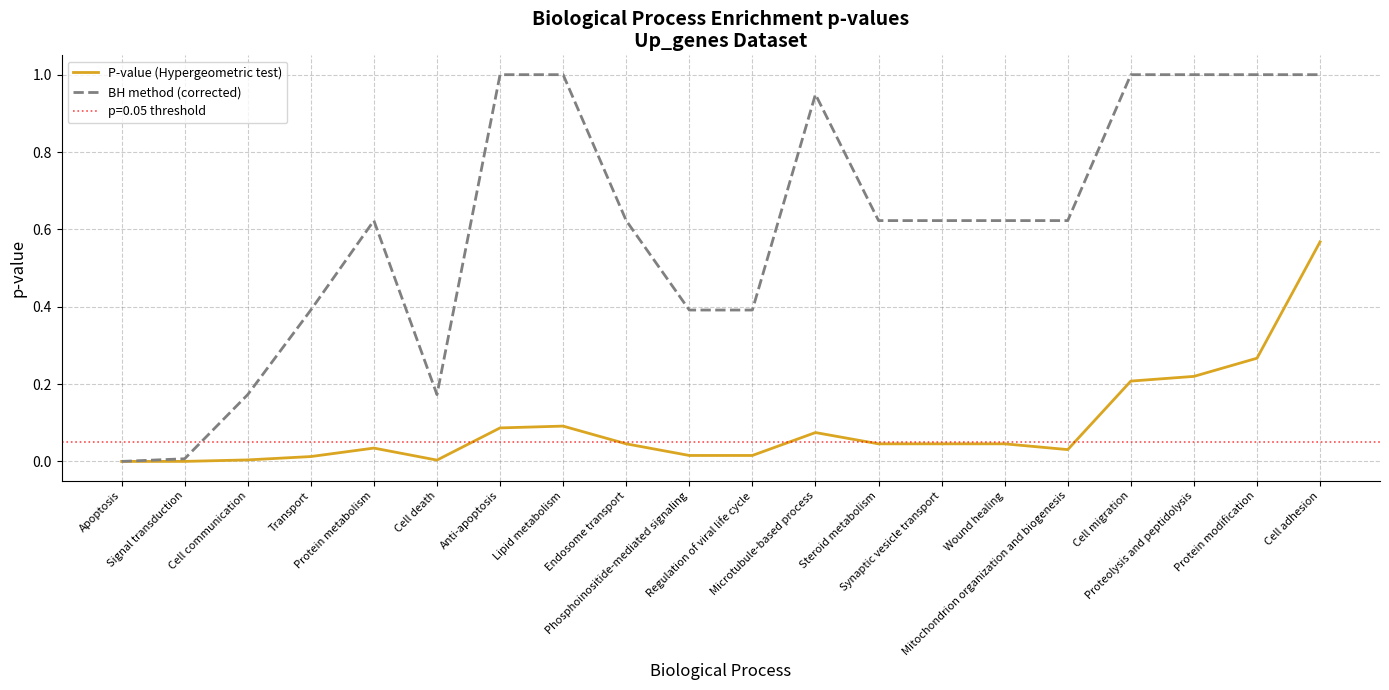

Reading left to right, transcribe all the data shown in this chart.

P-value (Hypergeometric test): Apoptosis=0.0	Signal transduction=0.0	Cell communication=0.0	Transport=0.0	Protein metabolism=0.0	Cell death=0.0	Anti-apoptosis=0.1	Lipid metabolism=0.1	Endosome transport=0.0	Phosphoinositide-mediated signaling=0.0	Regulation of viral life cycle=0.0	Microtubule-based process=0.1	Steroid metabolism=0.0	Synaptic vesicle transport=0.0	Wound healing=0.0	Mitochondrion organization and biogenesis=0.0	Cell migration=0.2	Proteolysis and peptidolysis=0.2	Protein modification=0.3	Cell adhesion=0.6
BH method (corrected): Apoptosis=0.0	Signal transduction=0.0	Cell communication=0.2	Transport=0.4	Protein metabolism=0.6	Cell death=0.2	Anti-apoptosis=1.0	Lipid metabolism=1.0	Endosome transport=0.6	Phosphoinositide-mediated signaling=0.4	Regulation of viral life cycle=0.4	Microtubule-based process=0.9	Steroid metabolism=0.6	Synaptic vesicle transport=0.6	Wound healing=0.6	Mitochondrion organization and biogenesis=0.6	Cell migration=1.0	Proteolysis and peptidolysis=1.0	Protein modification=1.0	Cell adhesion=1.0